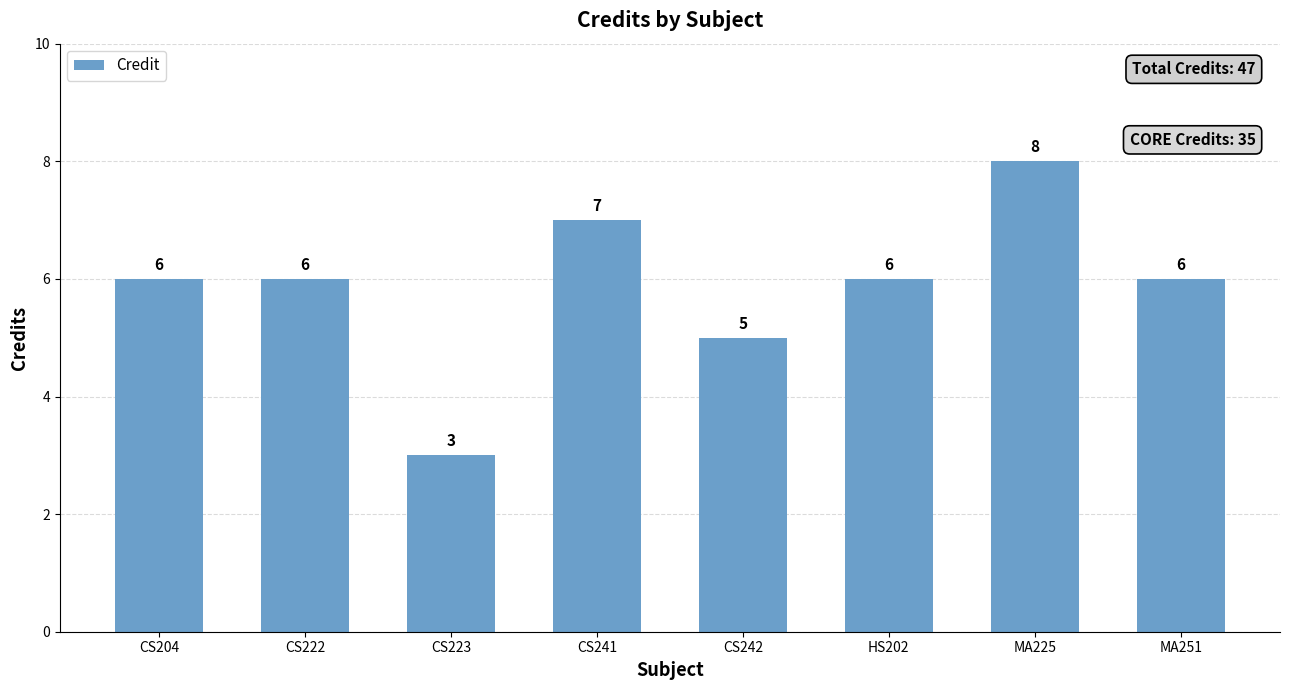

What is the average value?

6